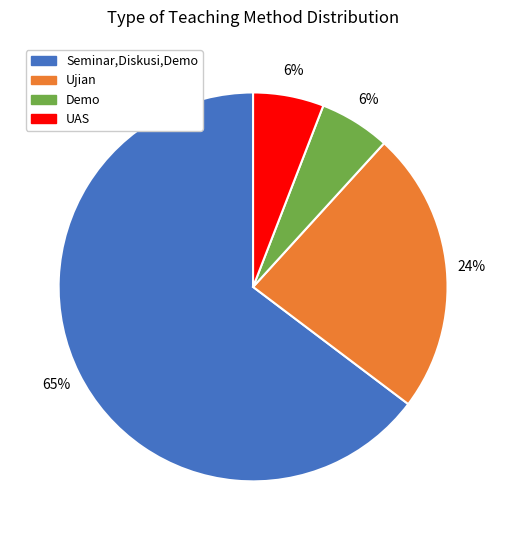

Is there any slice that represents more than half of the pie?

Yes